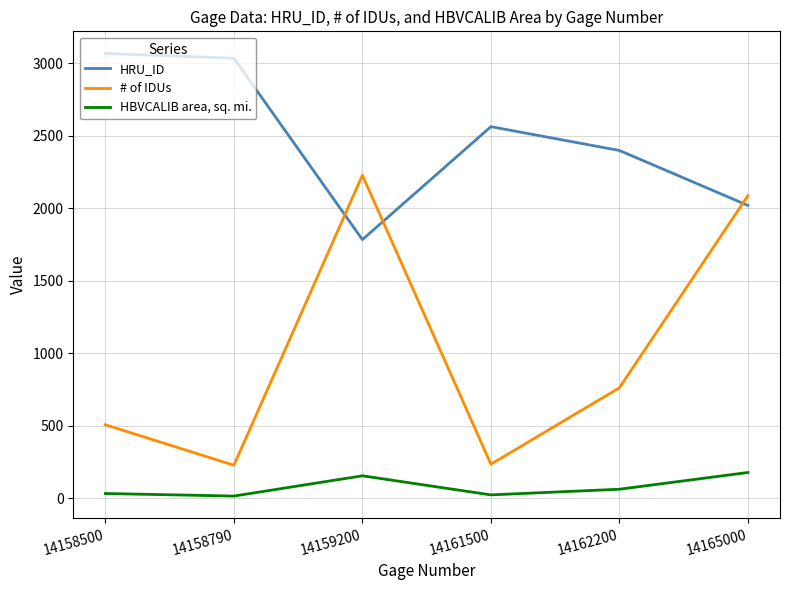

The HBVCALIB area, sq. mi. series shows 34.0 at 14158500. True or false?

True